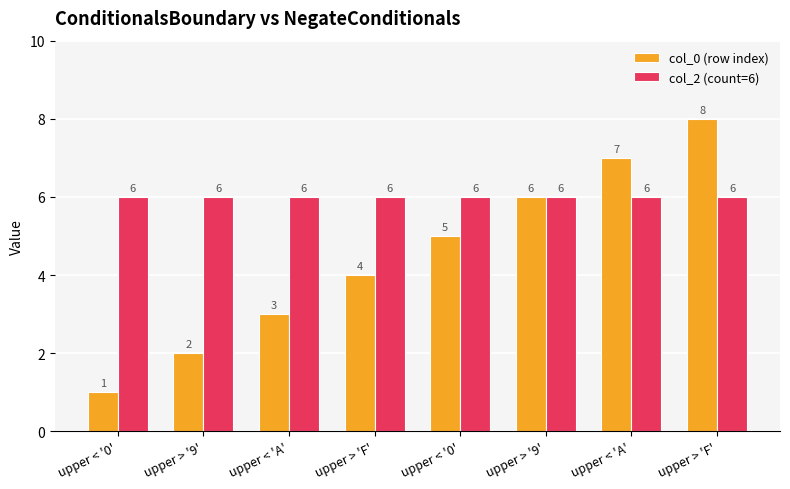

What are all the series names shown in the legend?

col_0 (row index), col_2 (count=6)